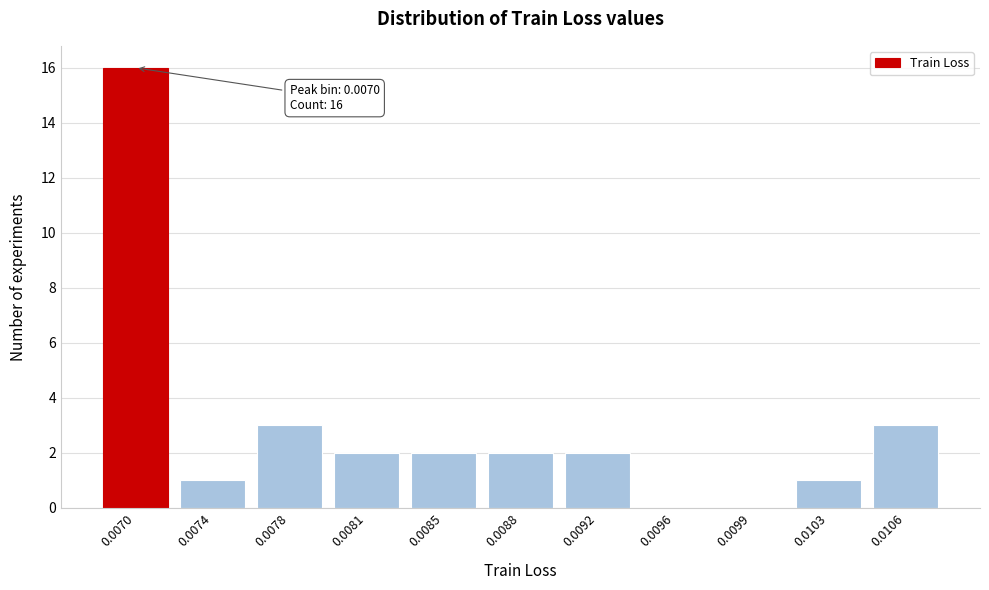

Reading left to right, what are all the values shown in this chart?

0.0070=16	0.0074=1	0.0078=3	0.0081=2	0.0085=2	0.0088=2	0.0092=2	0.0096=0	0.0099=0	0.0103=1	0.0106=3